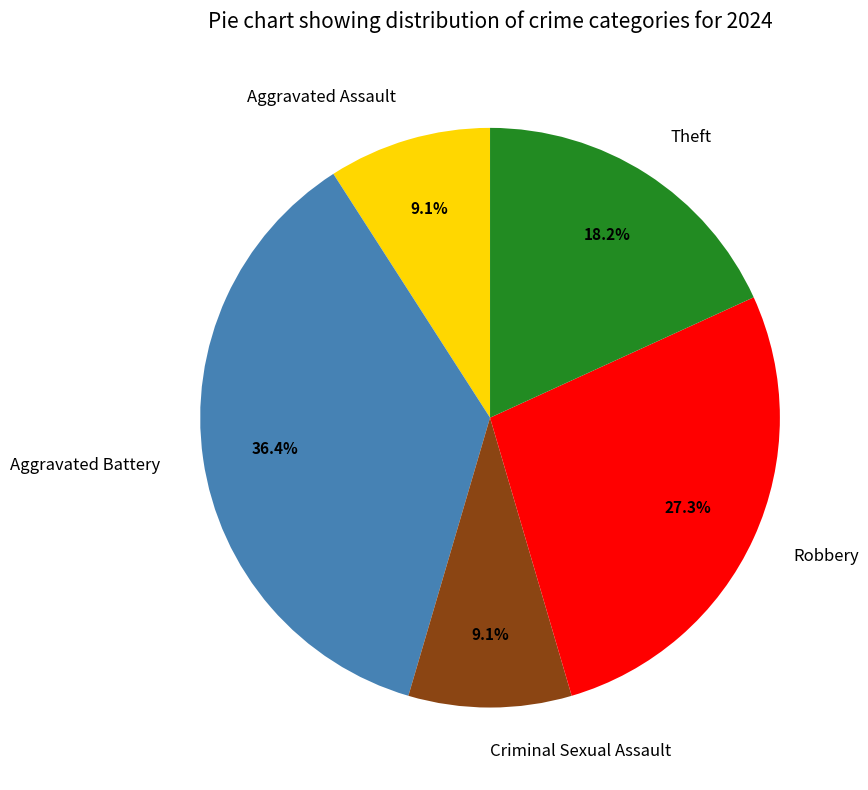

Which category has the biggest portion of the pie?

Aggravated Battery